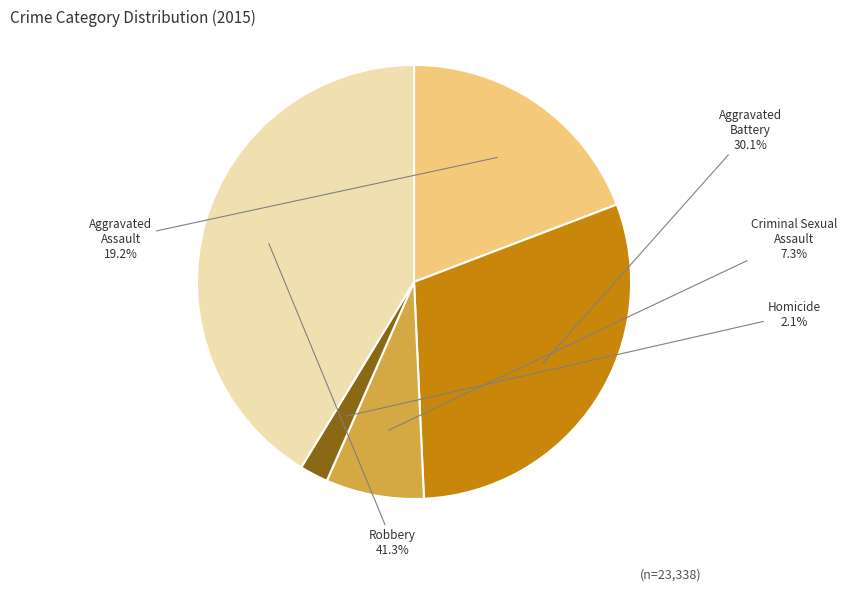

Rank the categories by value from highest to lowest.

Robbery, Aggravated Battery, Aggravated Assault, Criminal Sexual Assault, Homicide